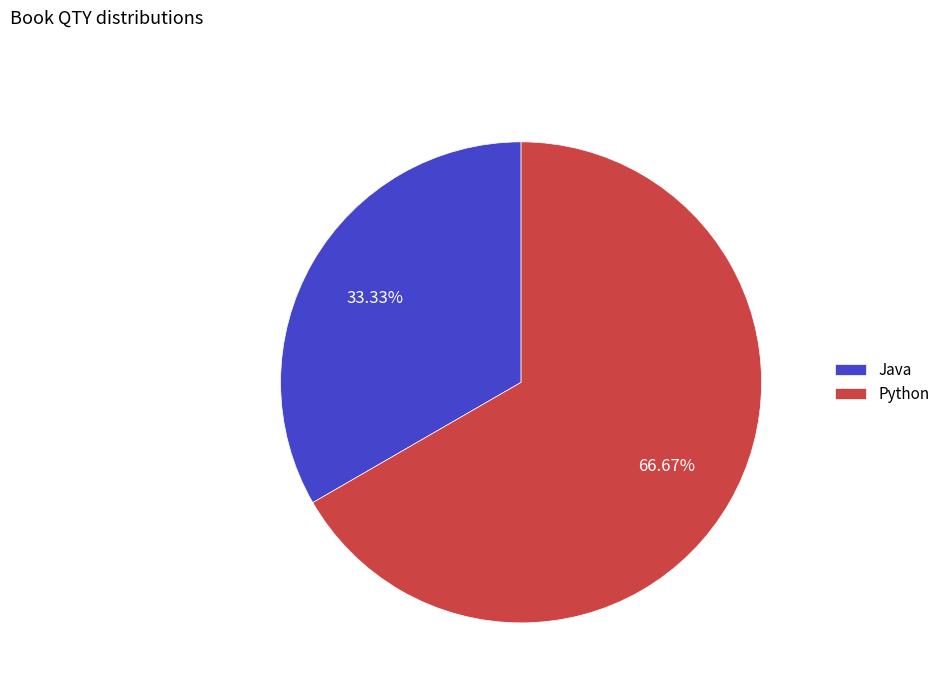

What is the smallest slice in the pie chart?

Java